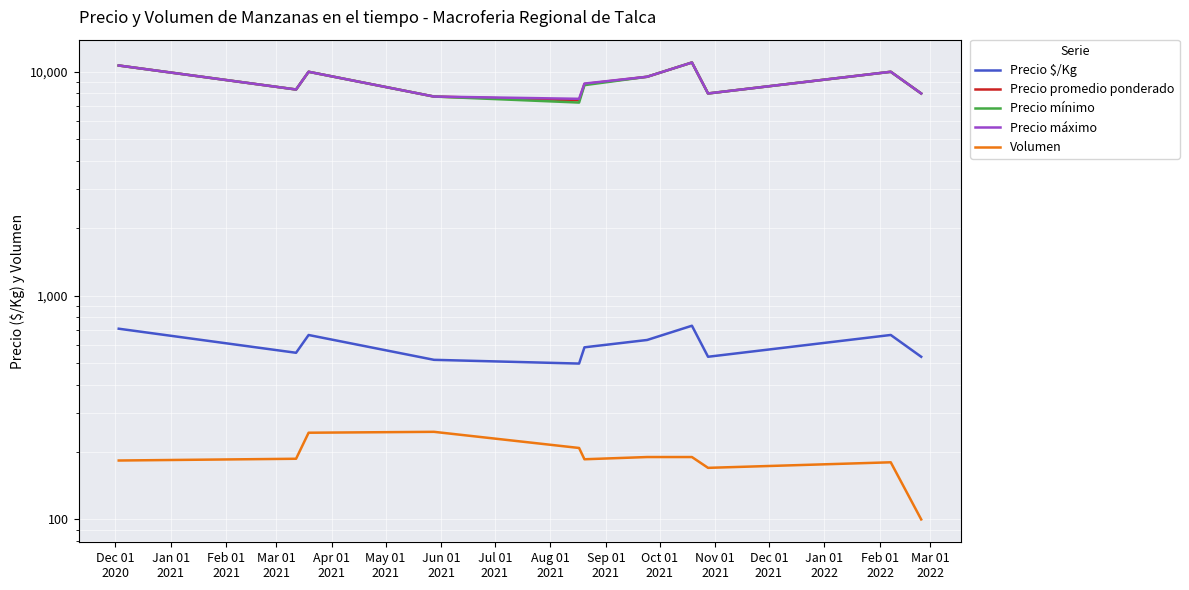

Which has a higher value, May 01
2021 or Mar 01
2021?

May 01
2021